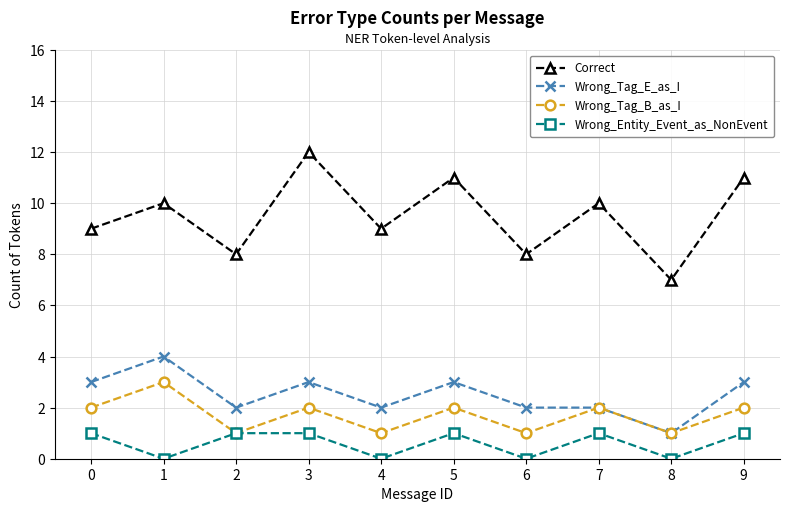

How many interior local valleys does the Wrong_Entity_Event_as_NonEvent series have?

4